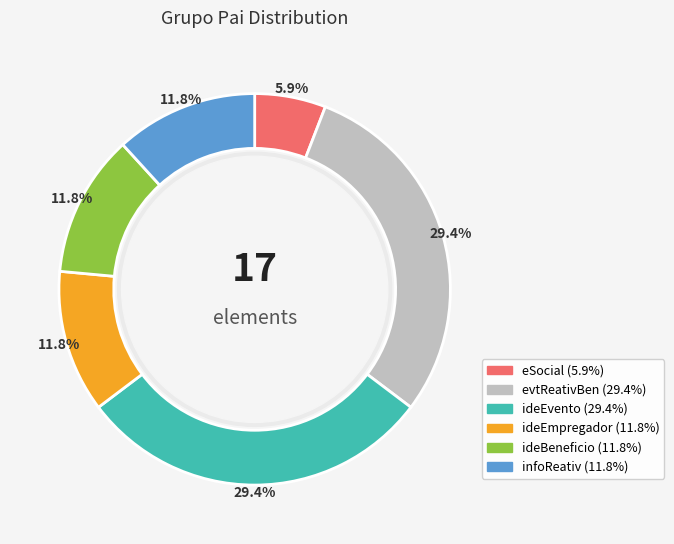

Is evtReativBen the majority of the pie?

No